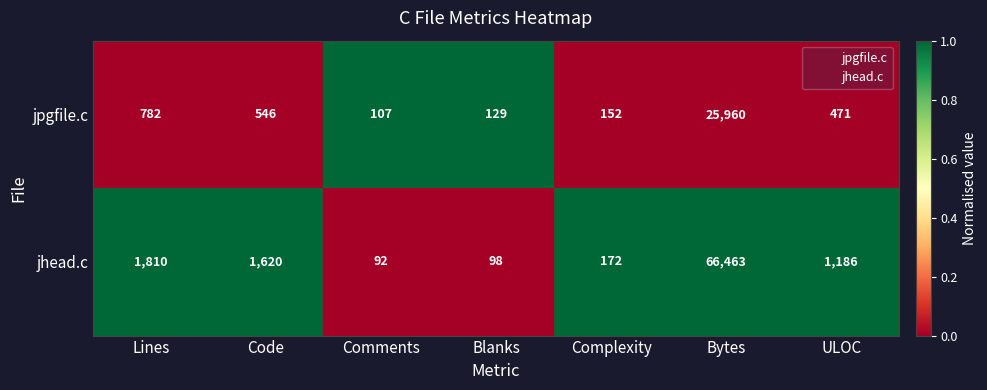

Is it true that jpgfile.c equals 25960 at Bytes?

True